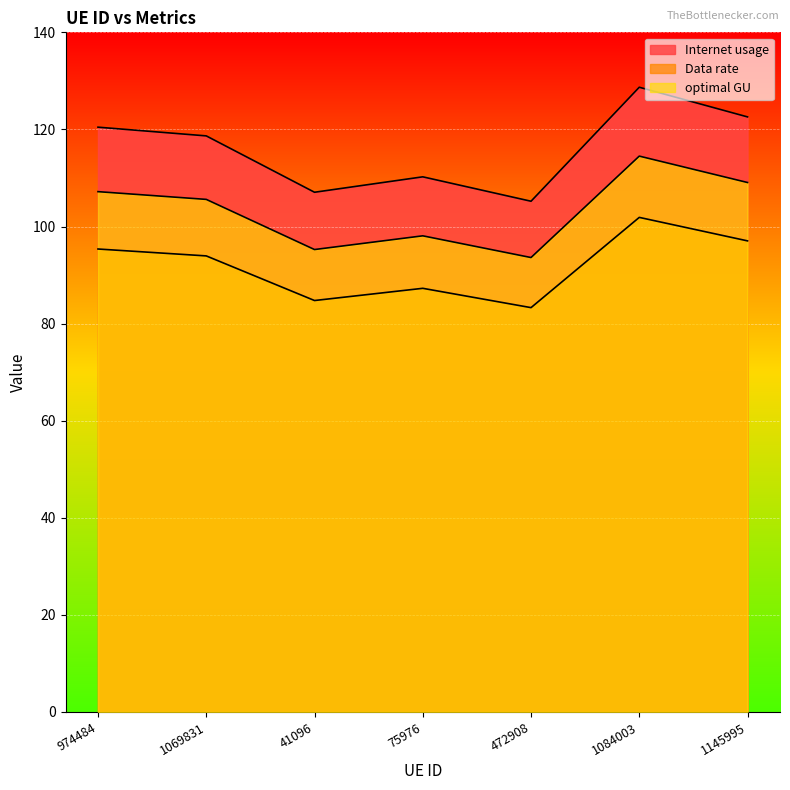

True or false: Data rate and Internet usage intersect in this chart.

False